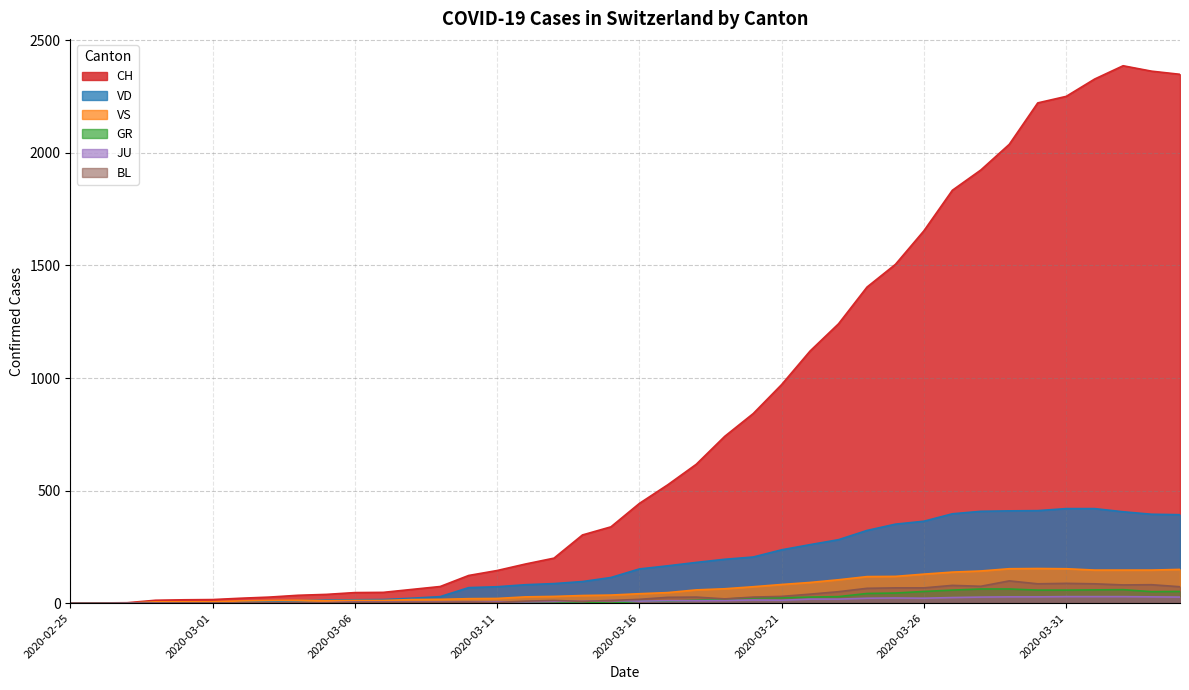

In JU, how many points are lower than both neighbors (excluding endpoints)?

3